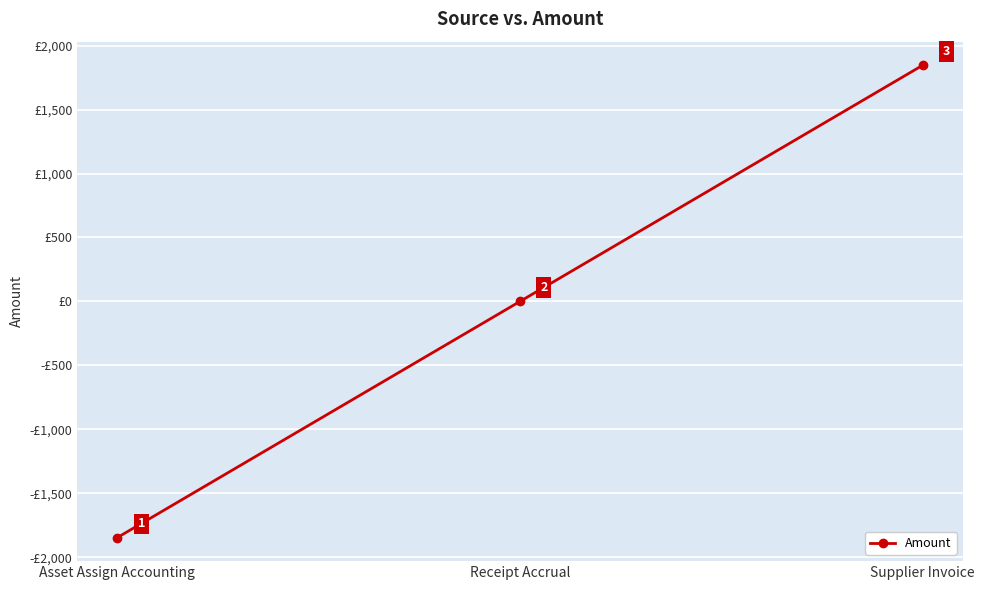

Which label corresponds to the largest value in the chart?

Supplier Invoice